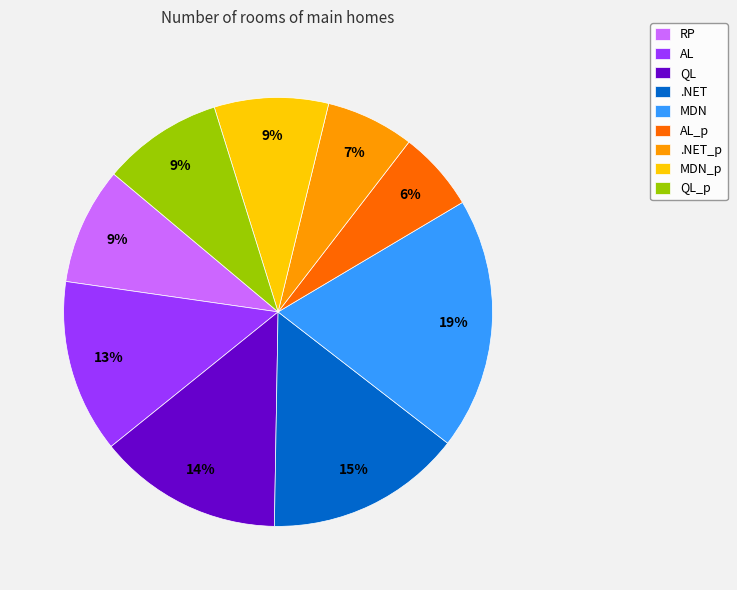

Which slice is the largest?

MDN